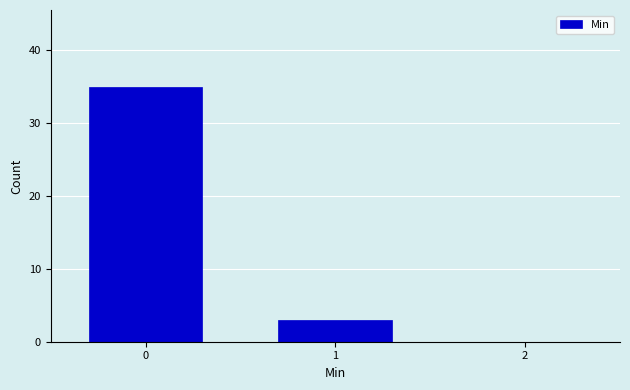

Reading left to right, list every bar in this chart as the range it spans on the x-axis followed by its height. The values are not printed on the chart, so give them approximately, as read against the axis.

-0.5 to 0.5: 35
0.5 to 1.5: 3